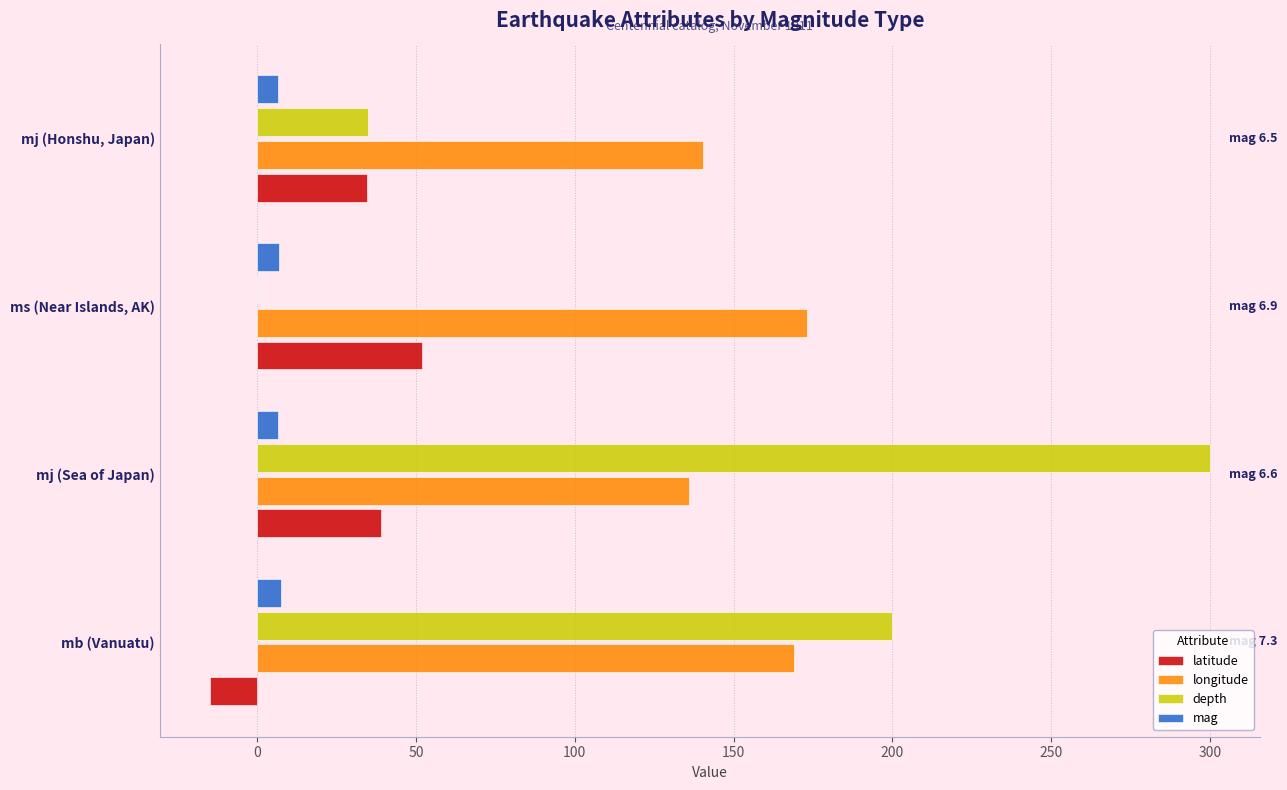

At which category does the chart reach its peak across all series?

mj (Sea of Japan)